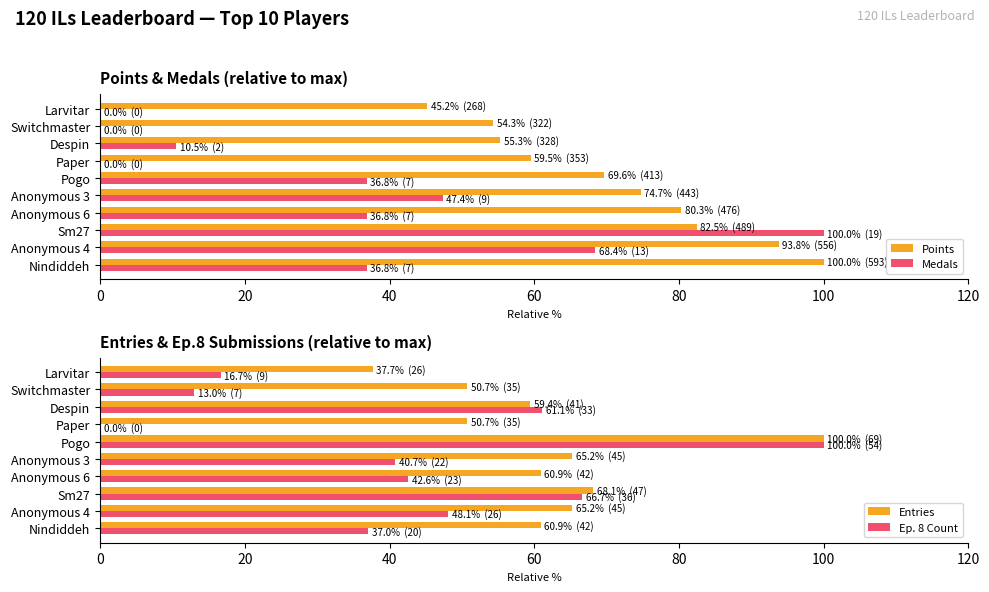

Does the chart contain any negative values?

No